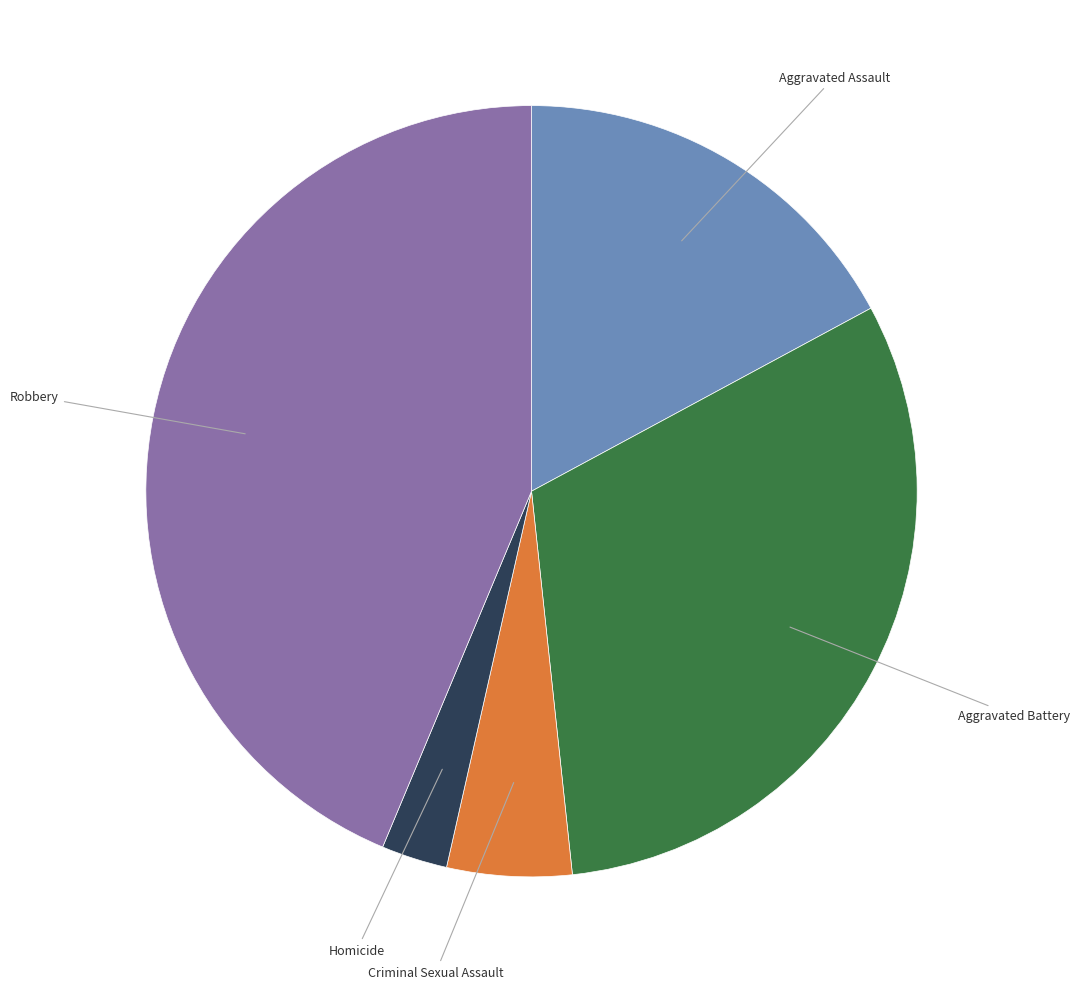

The Aggravated Assault slice represents 17% of the pie. True or false?

True